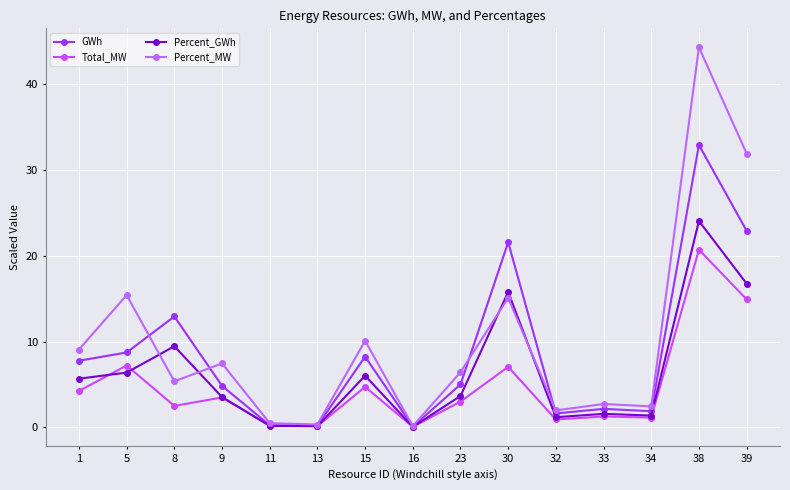

What is the difference between the second highest and second lowest values in the GWh series?

22.7